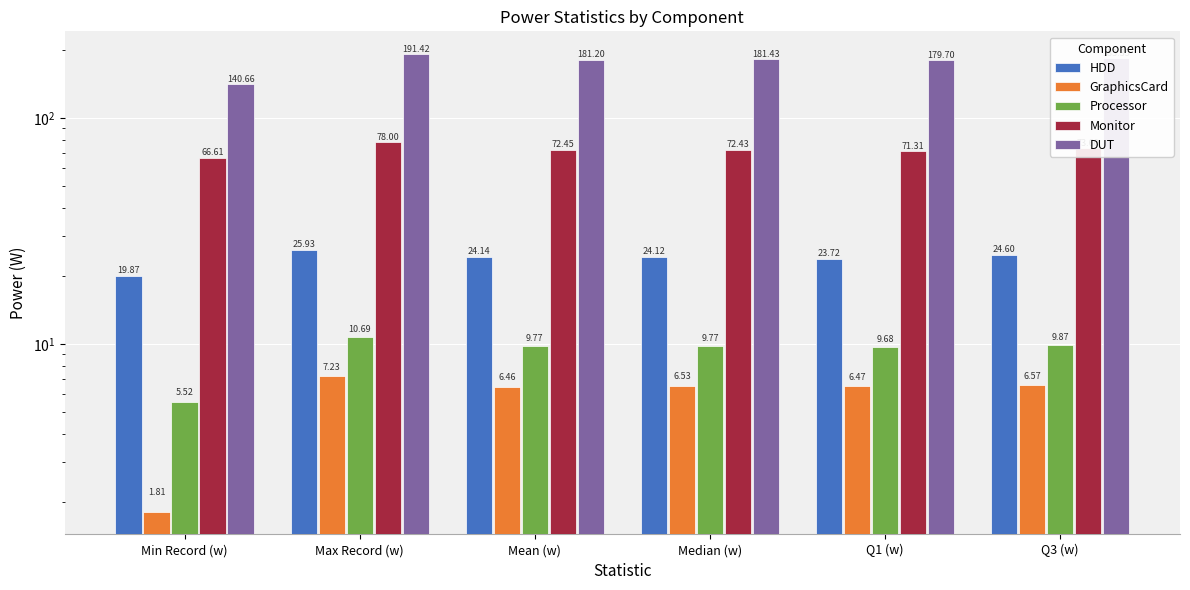

What is the minimum value shown in the chart?

1.8